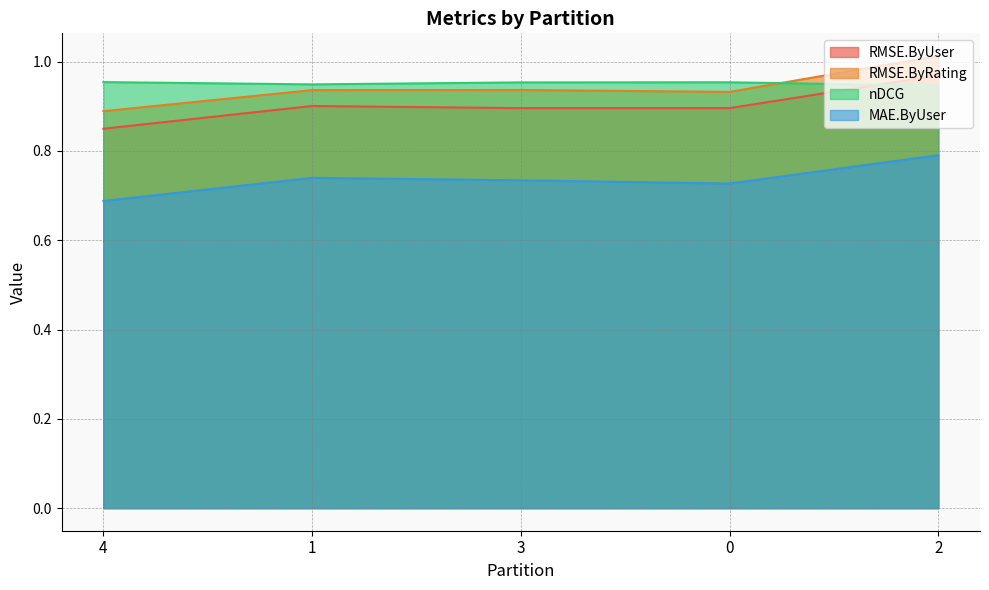

The value of nDCG at 4 is 1.0. True or false?

True